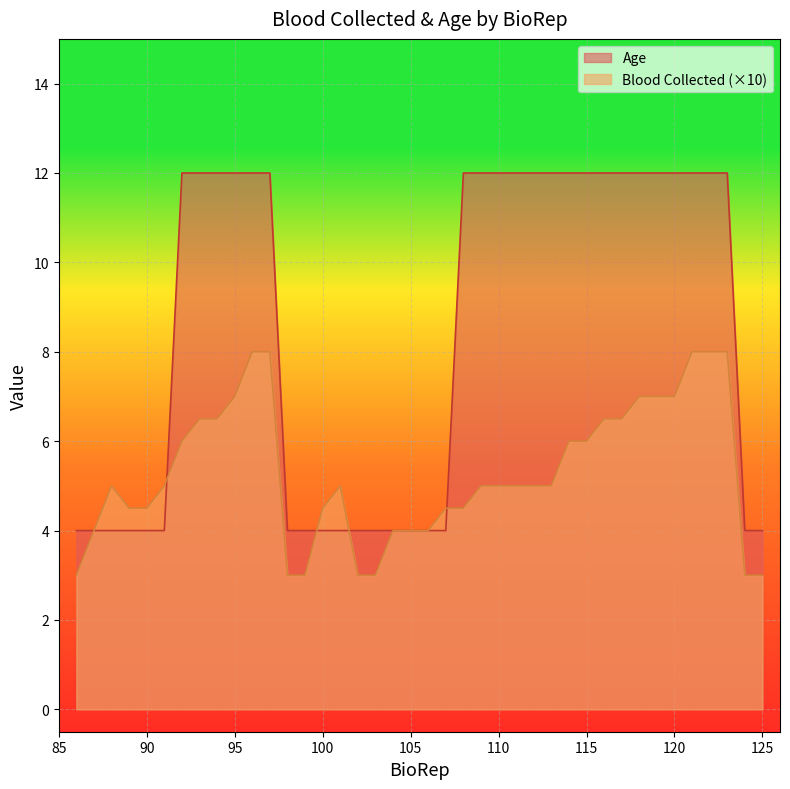

Reading left to right, what are all the values shown in this chart?

Blood Collected: 3.0	4.0	5.0	4.5	4.5	5.0	6.0	6.5	6.5	7.0	8.0	8.0	3.0	3.0	4.5	5.0	3.0	3.0	4.0	4.0	4.0	4.5	4.5	5.0	5.0	5.0	5.0	5.0	6.0	6.0	6.5	6.5	7.0	7.0	7.0	8.0	8.0	8.0	3.0	3.0
Age: 4.0	4.0	4.0	4.0	4.0	4.0	12.0	12.0	12.0	12.0	12.0	12.0	4.0	4.0	4.0	4.0	4.0	4.0	4.0	4.0	4.0	4.0	12.0	12.0	12.0	12.0	12.0	12.0	12.0	12.0	12.0	12.0	12.0	12.0	12.0	12.0	12.0	12.0	4.0	4.0